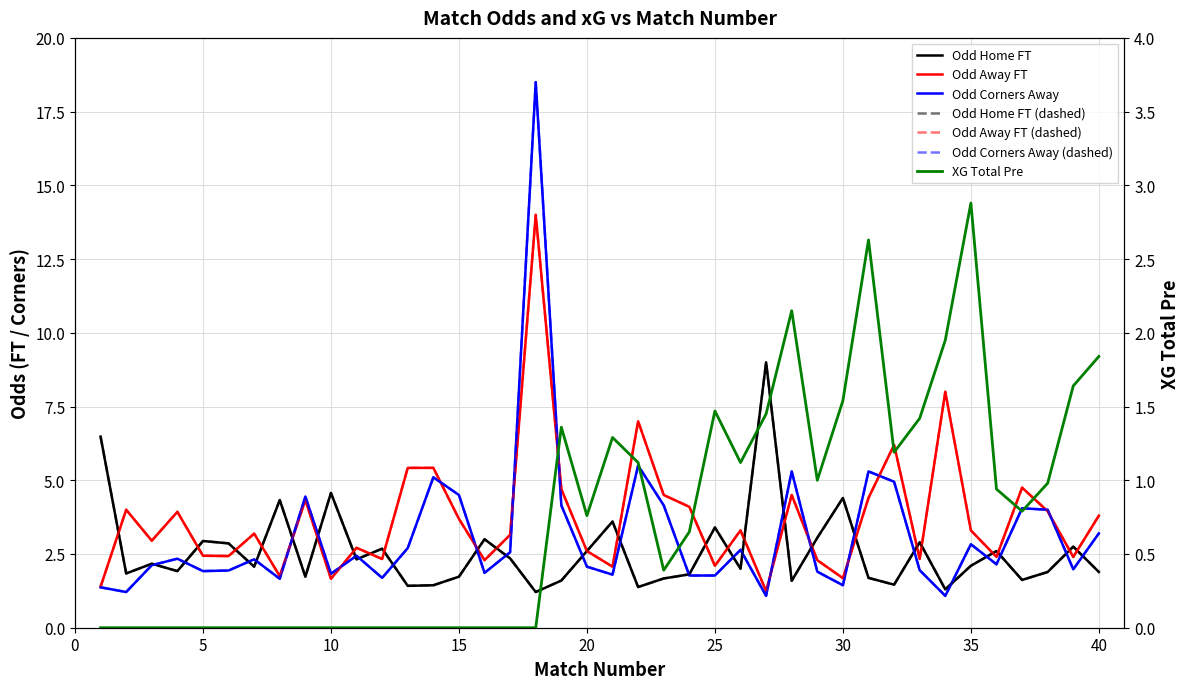

Is it true that Odd_A_FT equals 2.7 at 34?

False